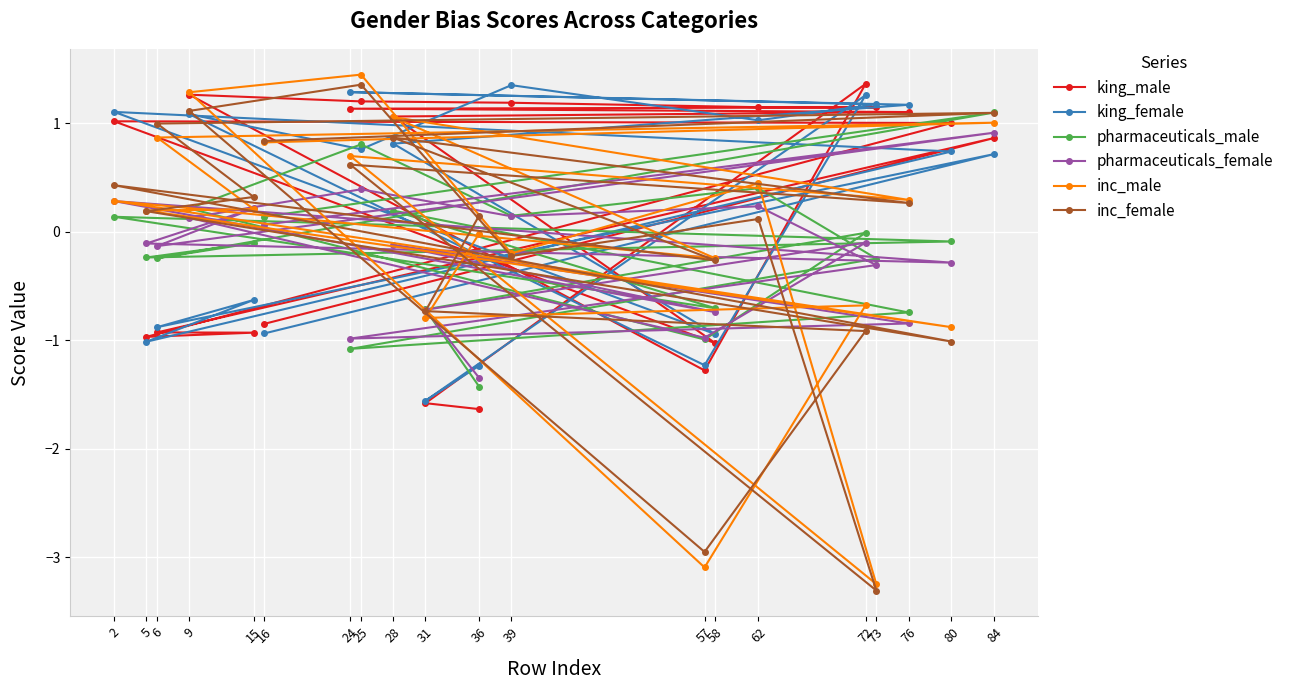

At 80, list the series in order from largest to smallest.

king_male, king_female, pharmaceuticals_male, pharmaceuticals_female, inc_male, inc_female